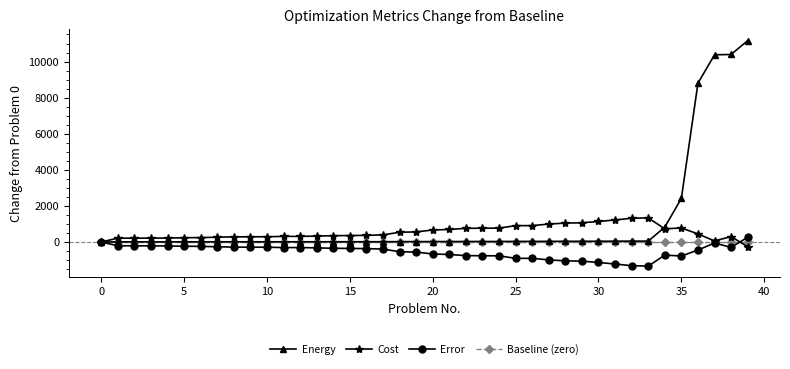

Which series has the largest total across all categories?

Energy